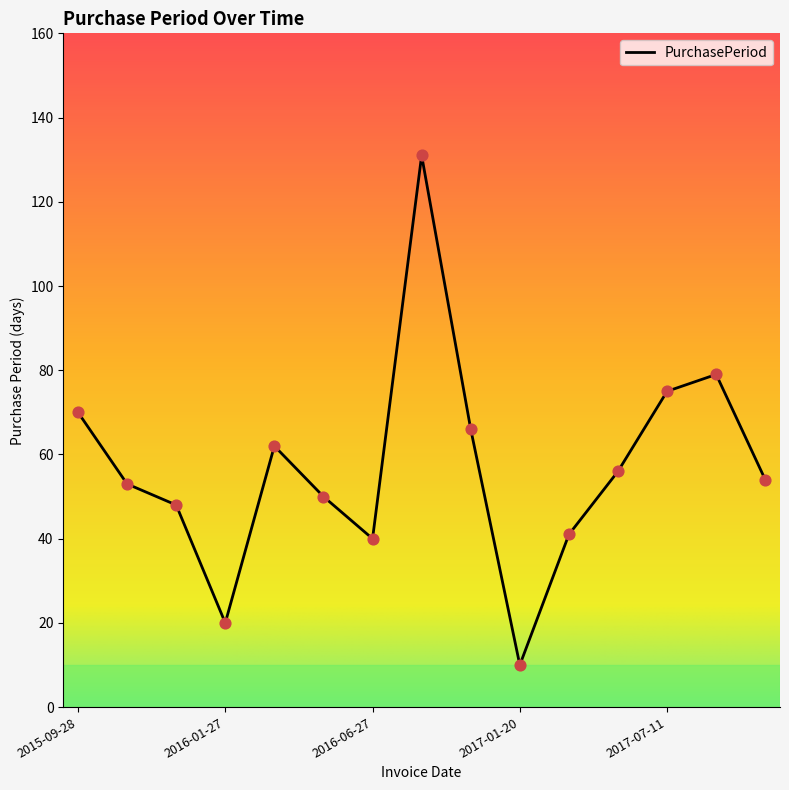

What is the maximum value shown in the chart?

131